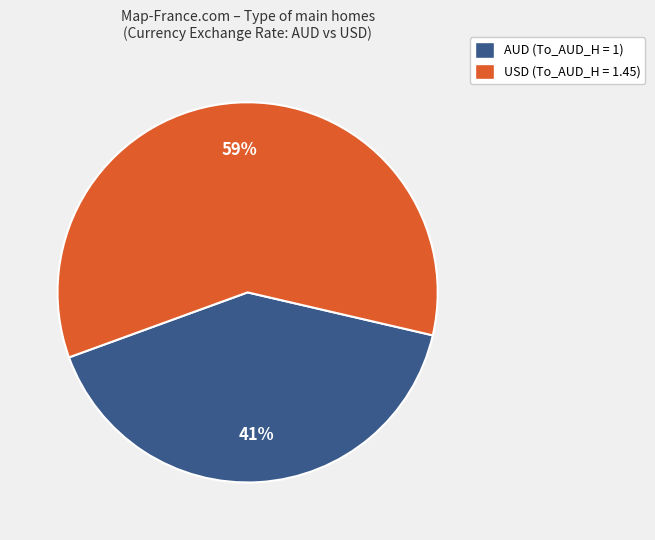

How many segments does this pie chart have?

2